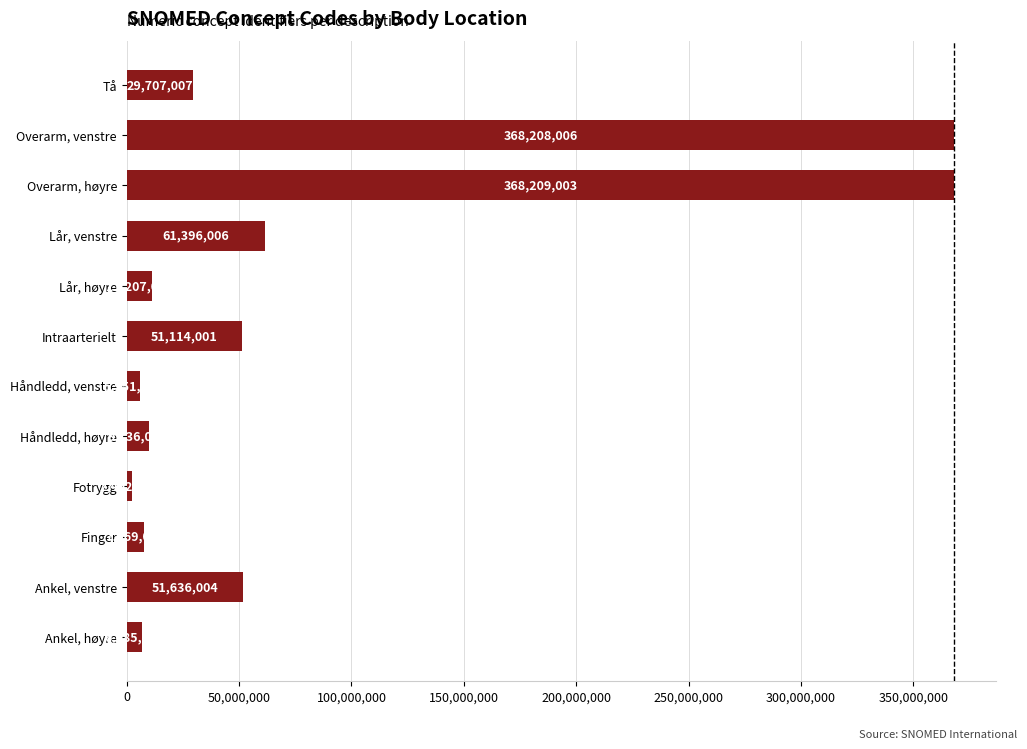

What is the difference between the maximum and minimum values?

365807000